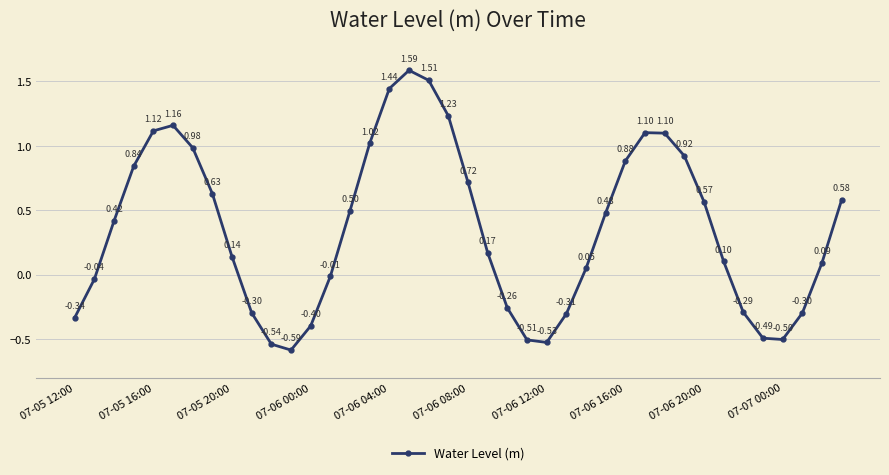

How many interior local valleys (lower than both neighbors) does the data have?

3